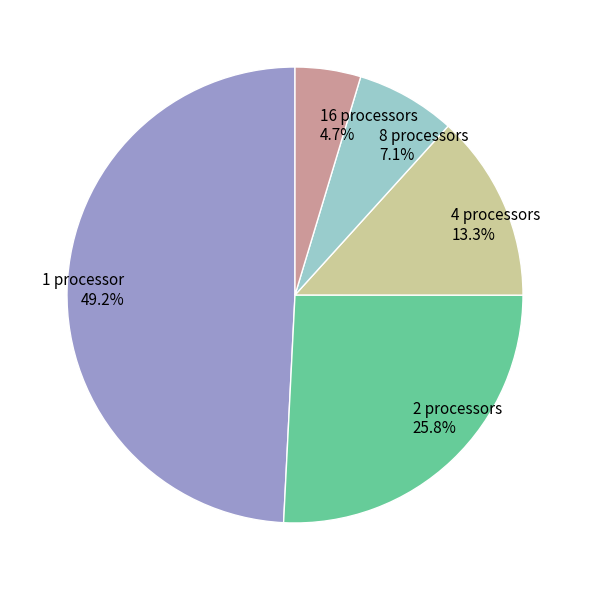

Rank the categories by value from lowest to highest.

16 processors 4.7%, 8 processors 7.1%, 4 processors 13.3%, 2 processors 25.8%, 1 processor 49.2%